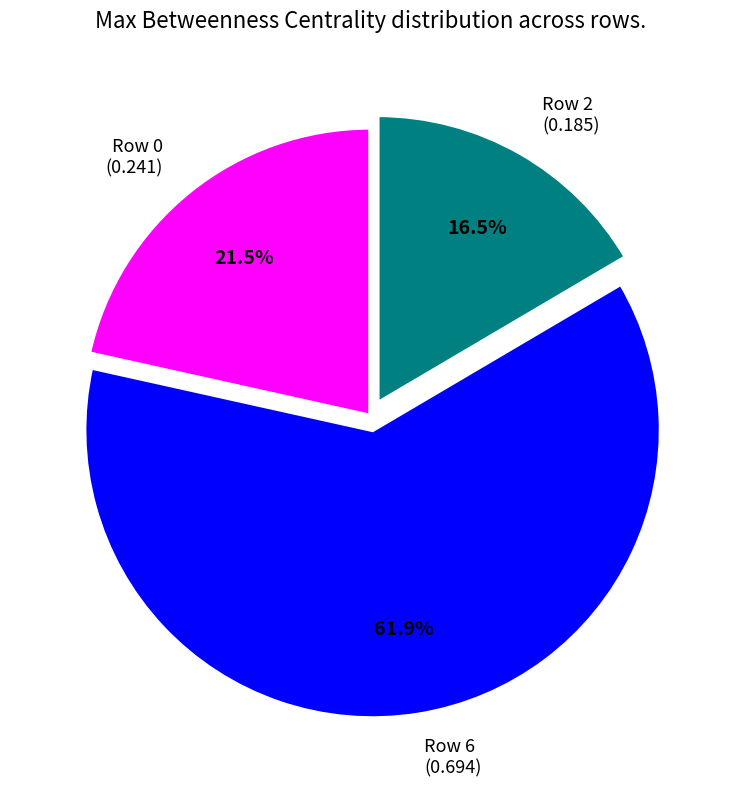

How many slices are in this pie chart?

3